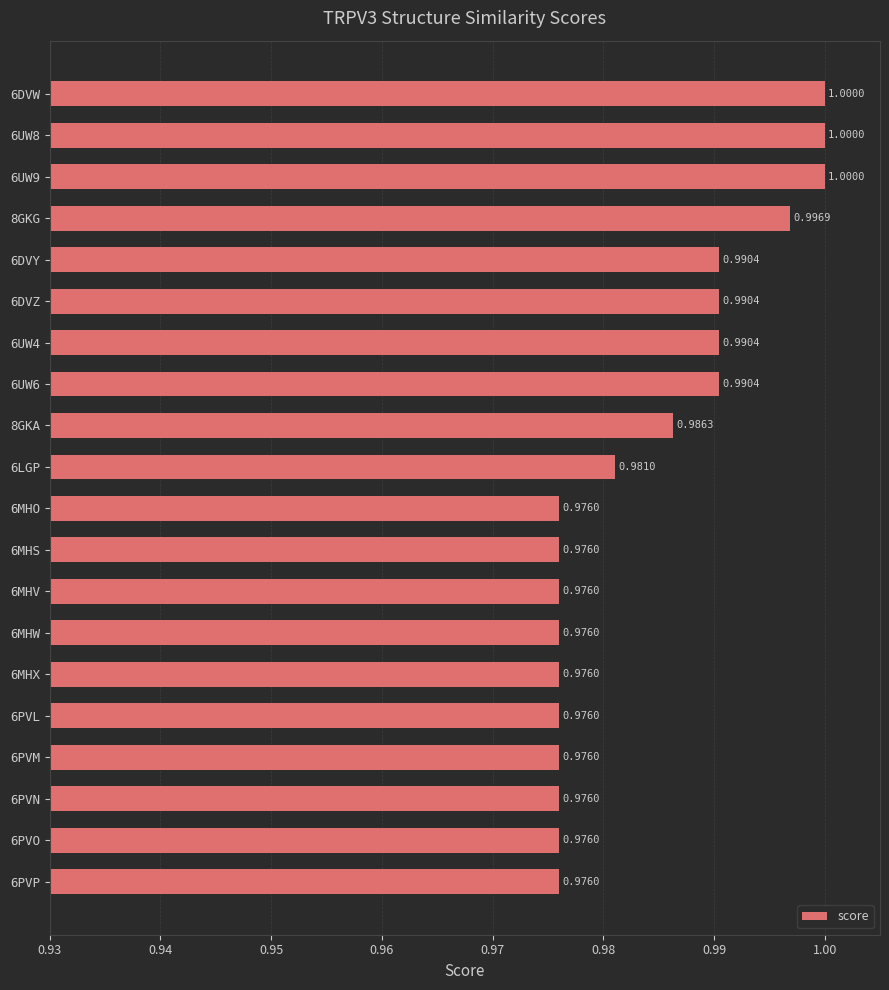

What is the average value?

1.0